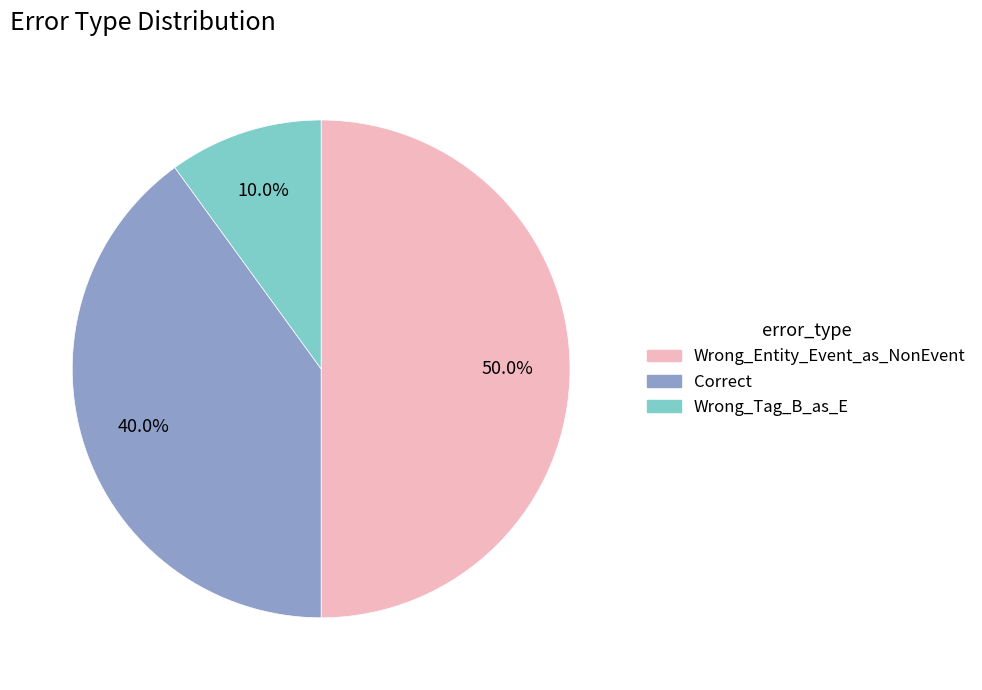

Is Wrong_Tag_B_as_E the majority of the pie?

No